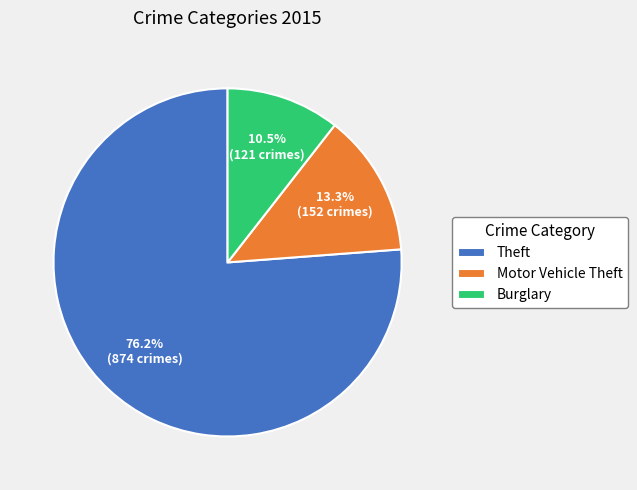

Combined, do Theft and Burglary account for over 50%?

Yes